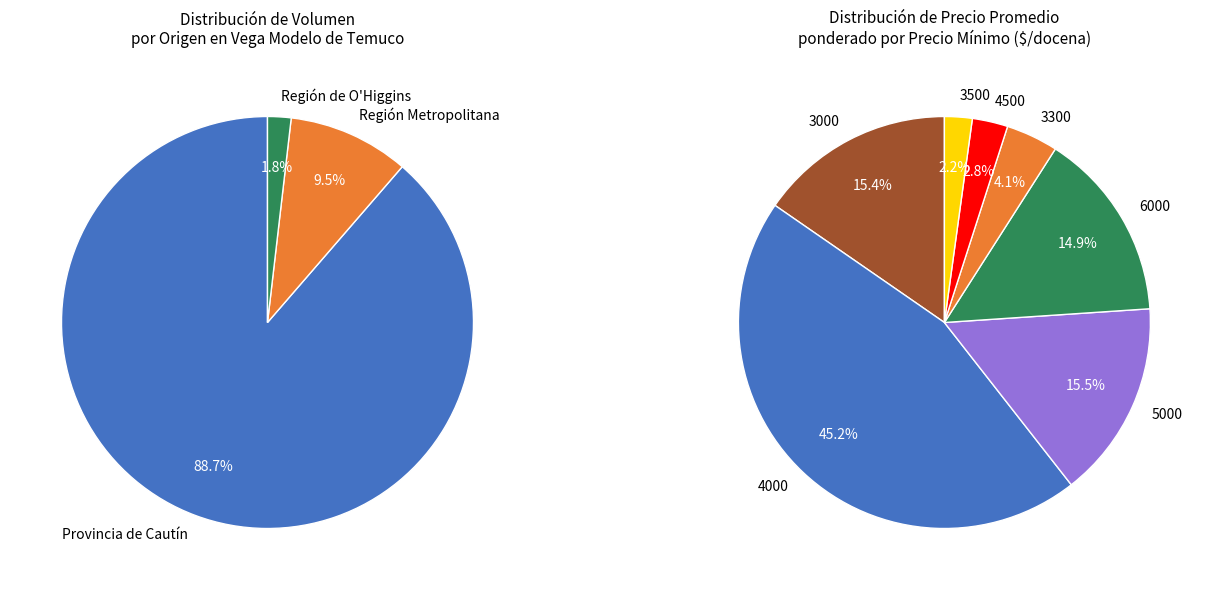

Is it true that 6000 is 9% of the pie?

False